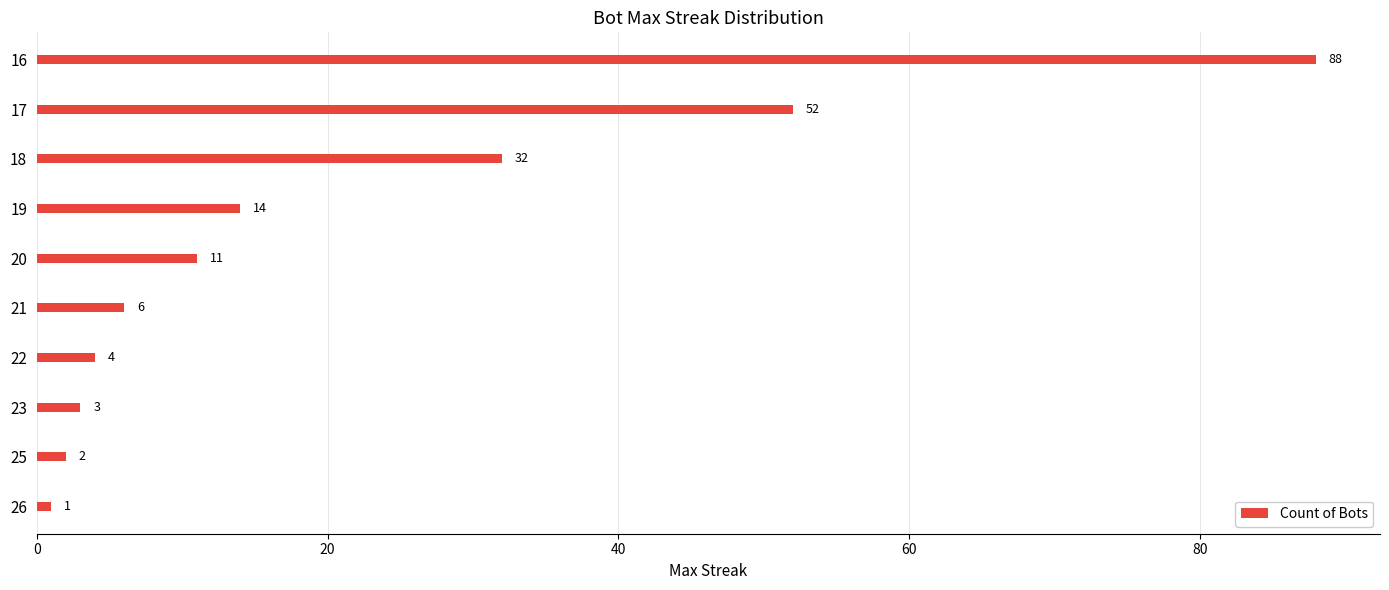

Is it true that the value at 26 is 1?

True